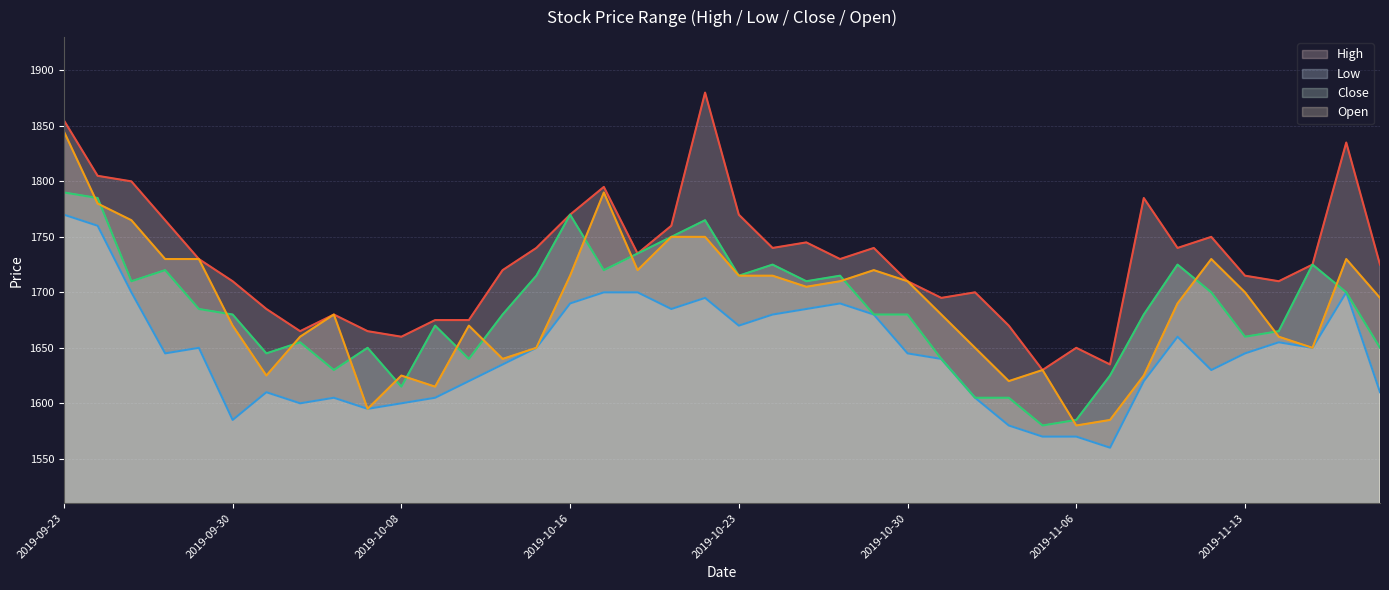

Which series has the largest total across all categories?

High